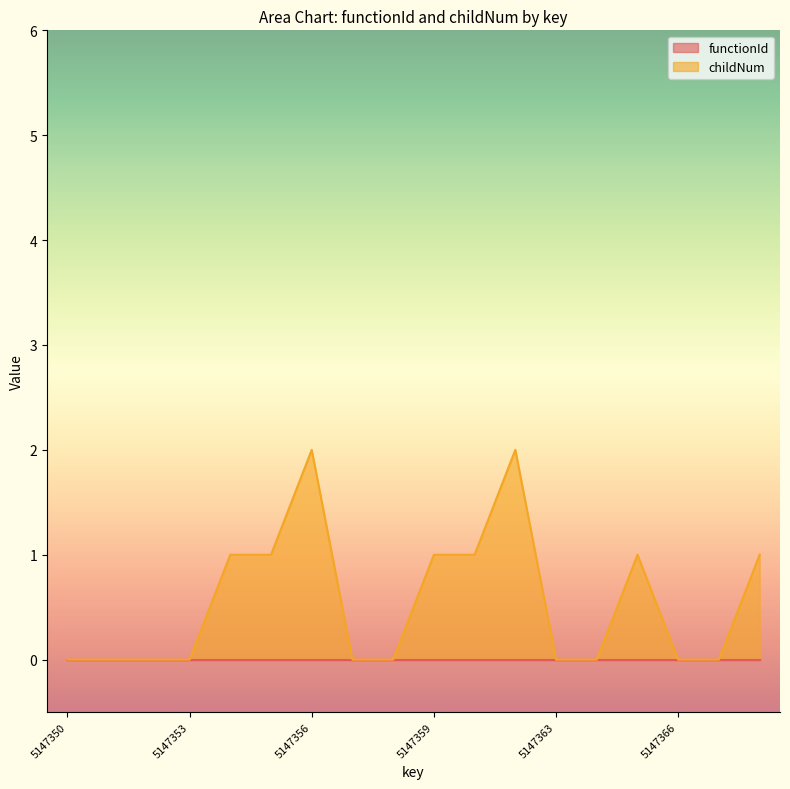

Where is the first local maximum?

5147356